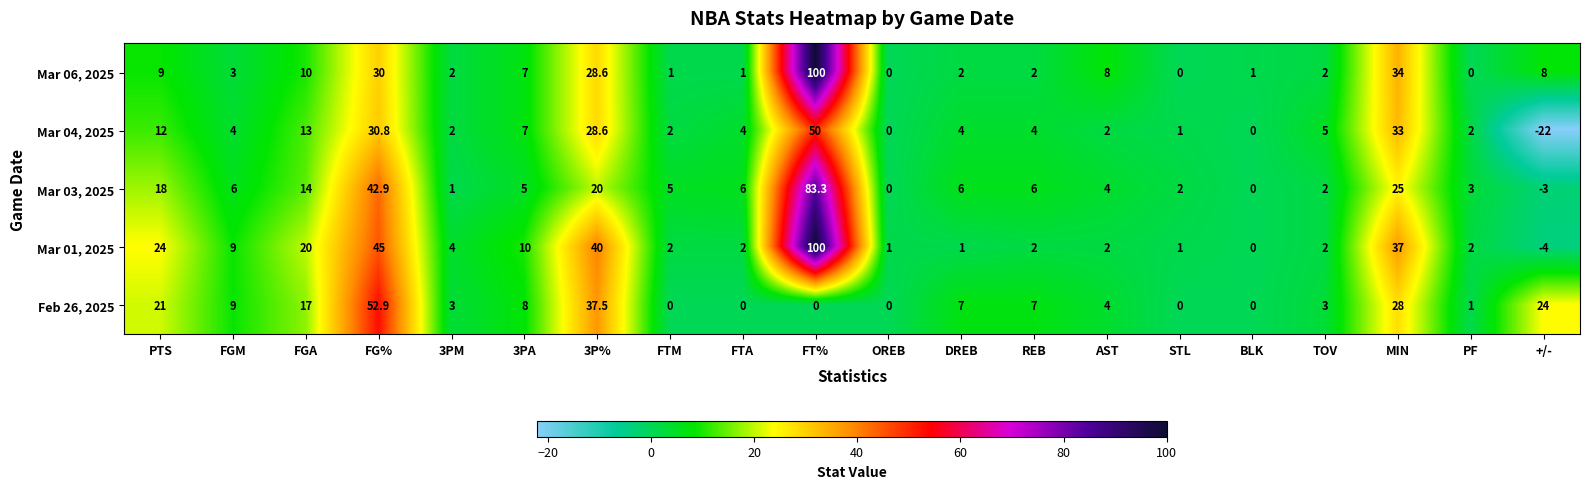

Between STL and +/-, which series saw the biggest shift?

Feb 26, 2025